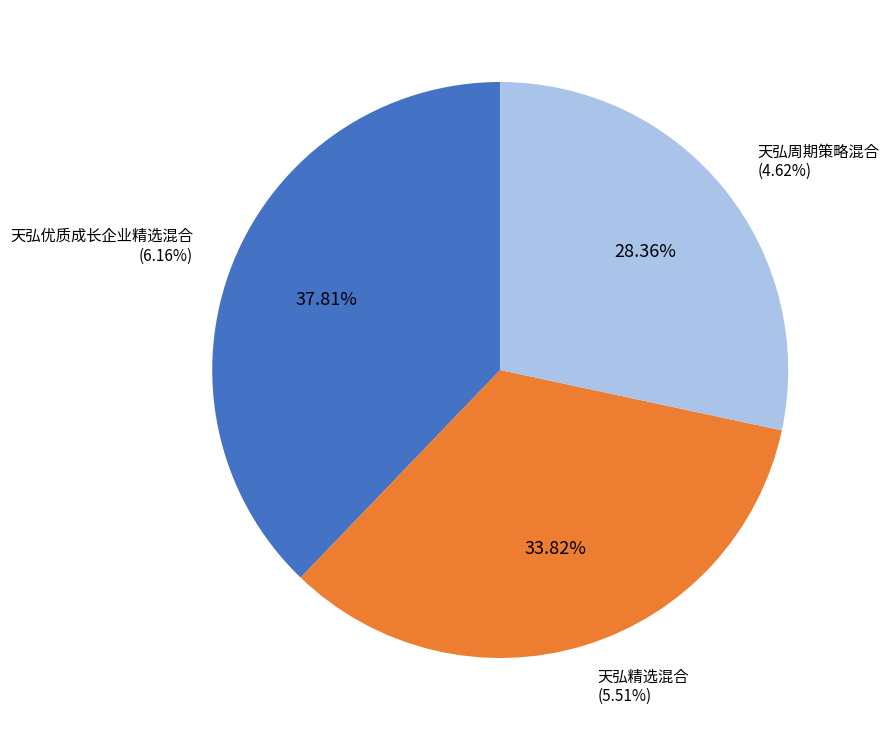

To the nearest percent, what portion does 天弘精选混合 represent?

34%